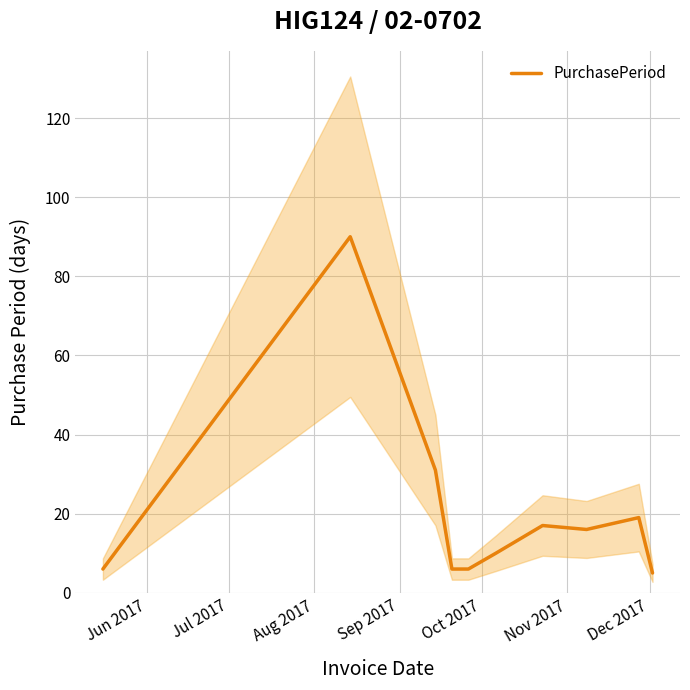

What is the lowest value of the PurchasePeriod series?

5